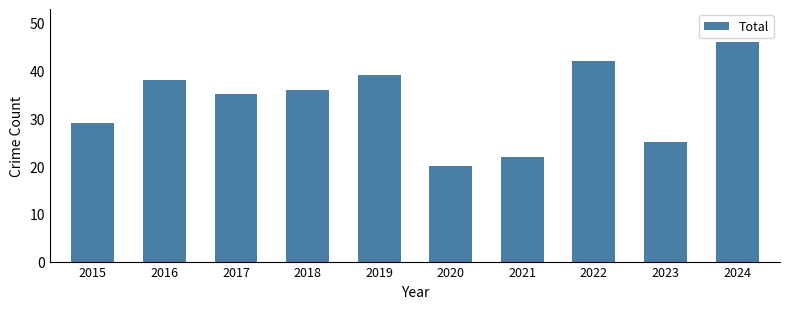

Approximately how many times larger is the value at 2019 compared to 2020?

1.9